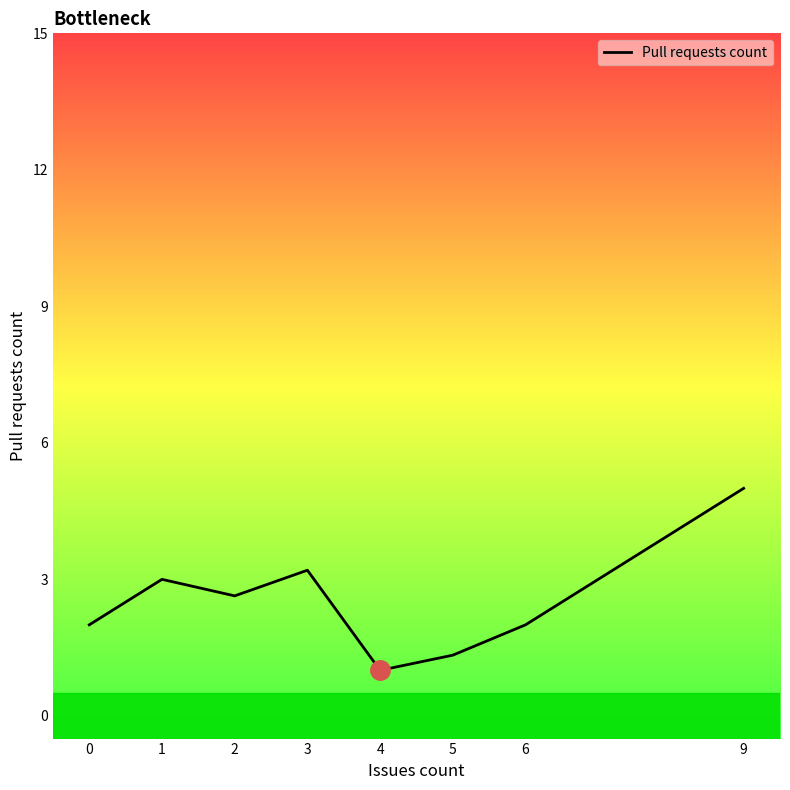

What is the greatest value displayed?

5.0